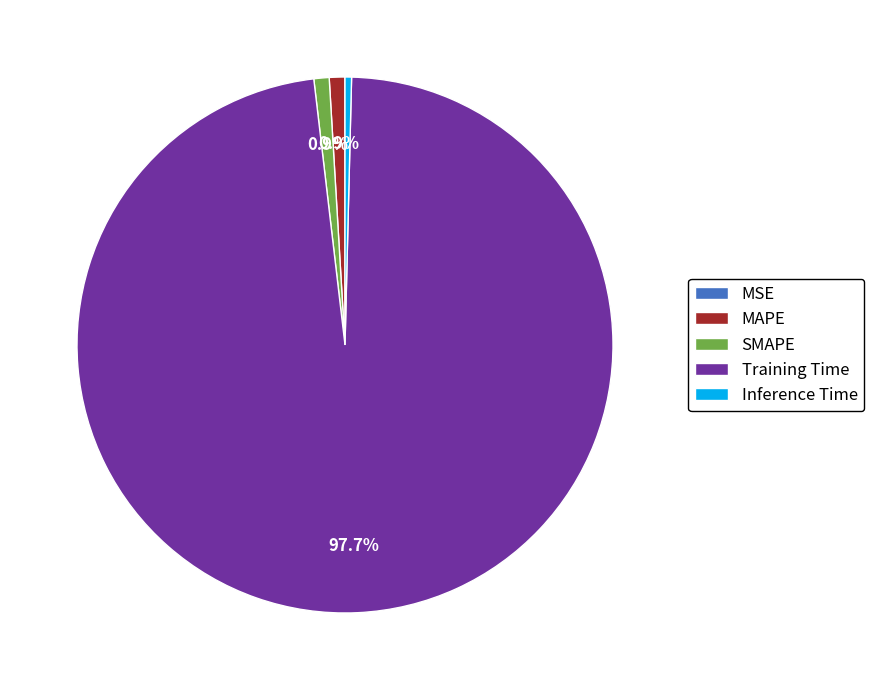

What is the largest slice in the pie chart?

Training Time